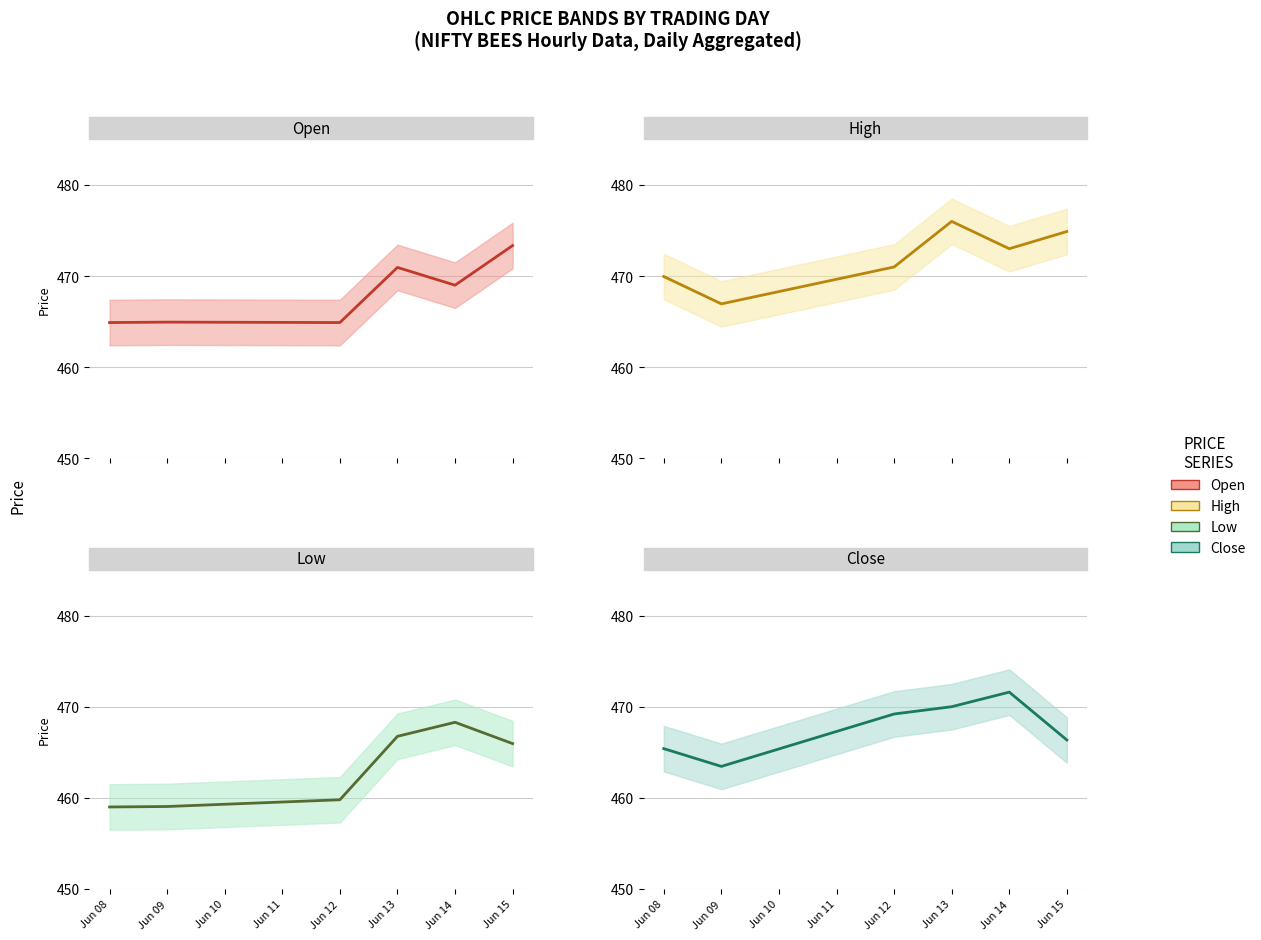

Reading left to right, extract all data points from this chart.

Open (line): 464.9	464.9	464.9	470.9	469.0	473.4
High (line): 469.9	466.9	471.0	476.0	473.0	474.9
Low (line): 459.0	459.1	459.8	466.8	468.3	465.9
Close (line): 465.4	463.4	469.2	470.0	471.6	466.4